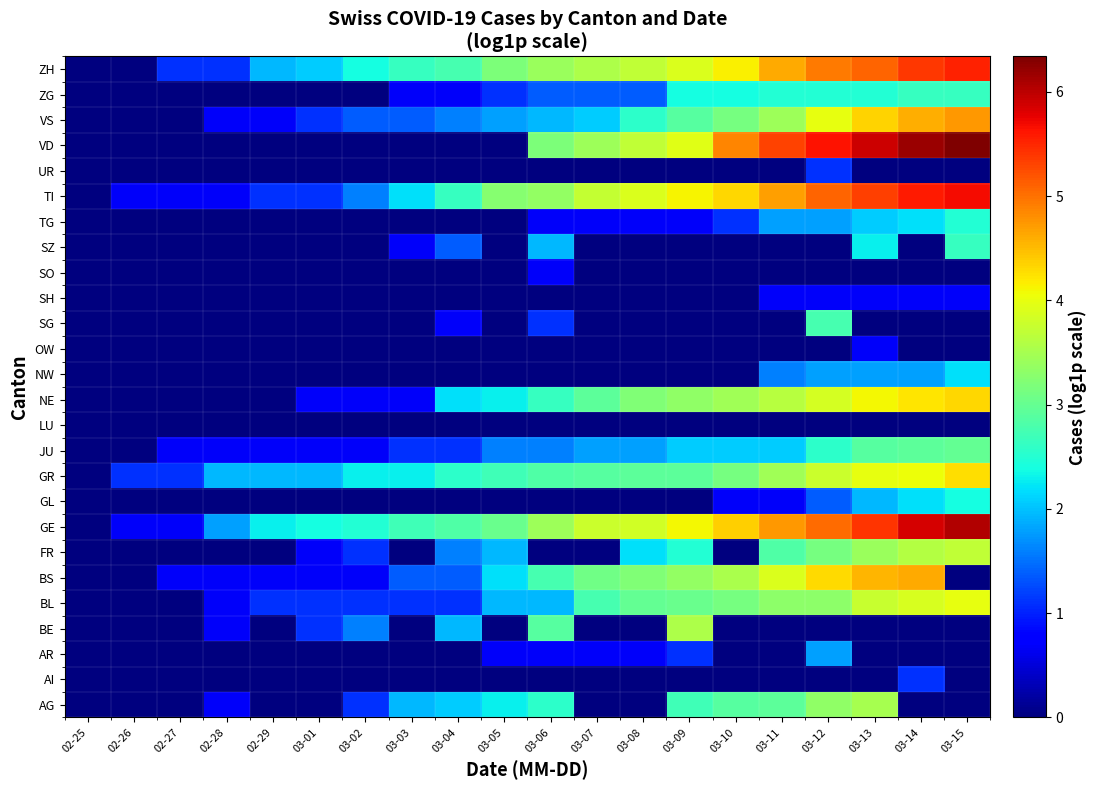

At which category is the sum across all series the highest?

03-13